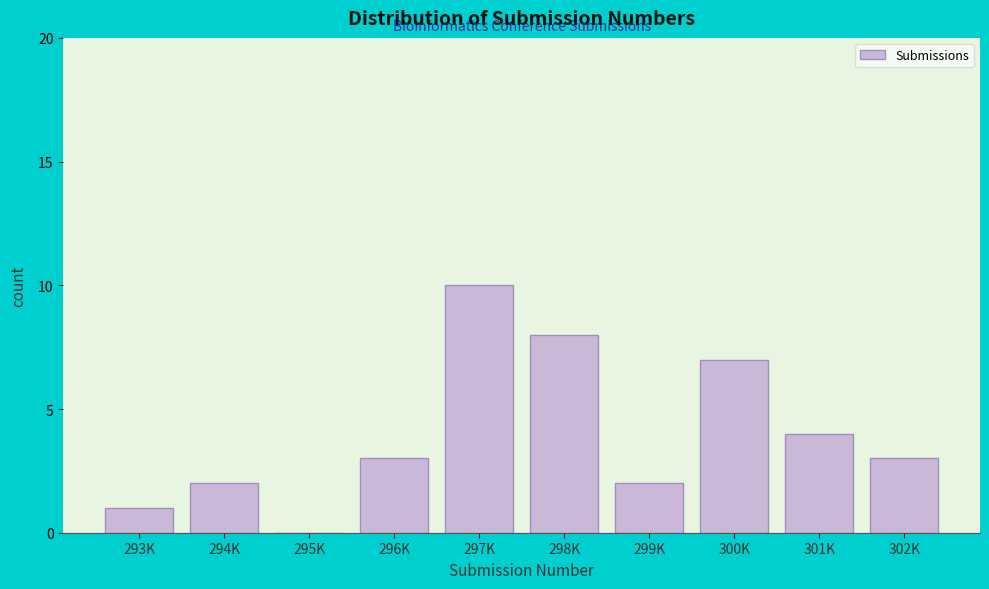

Reading right to left, what are all the values shown in this chart?

302K=3	301K=4	300K=7	299K=2	298K=8	297K=10	296K=3	295K=0	294K=2	293K=1